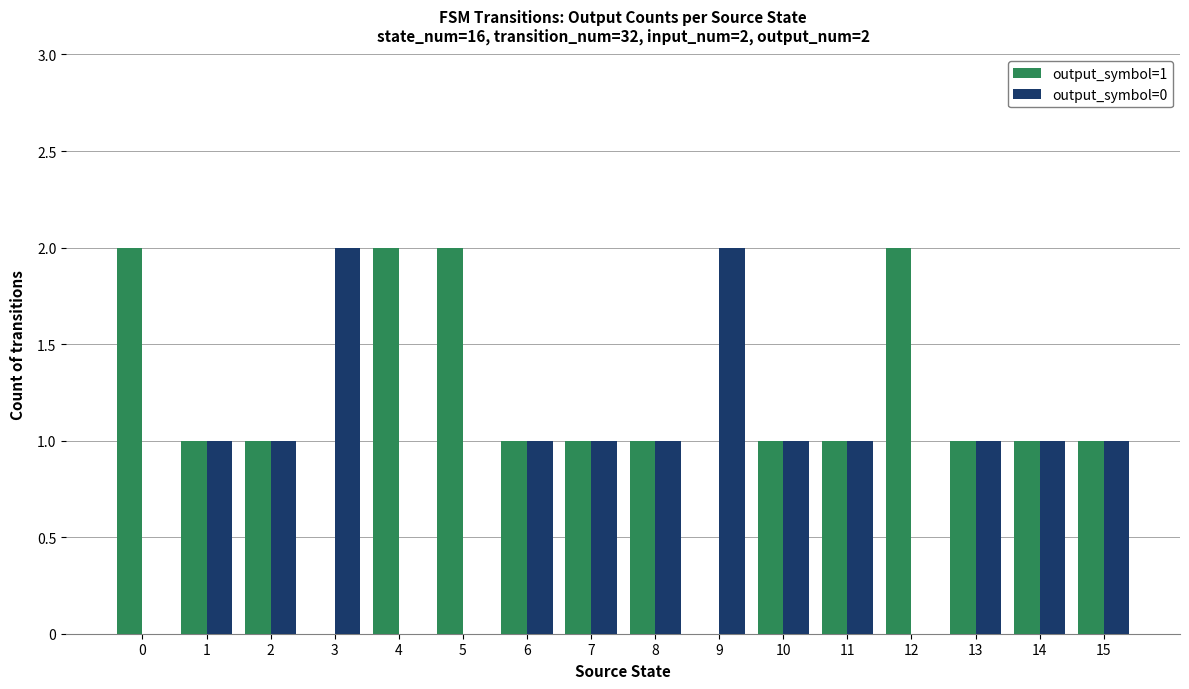

What are all the series names shown in the legend?

output_symbol=1, output_symbol=0